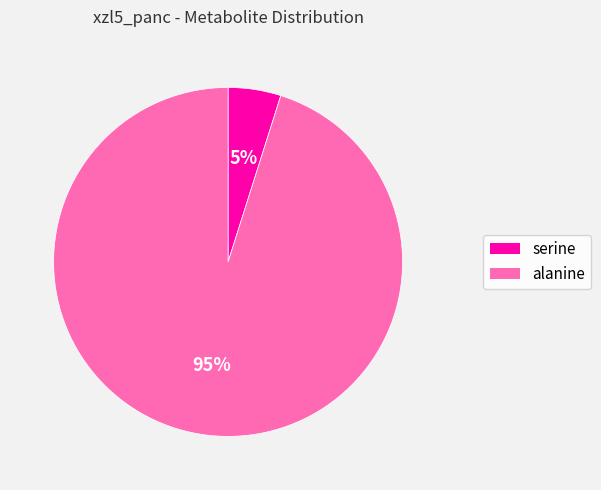

Count the number of slices in the pie.

2